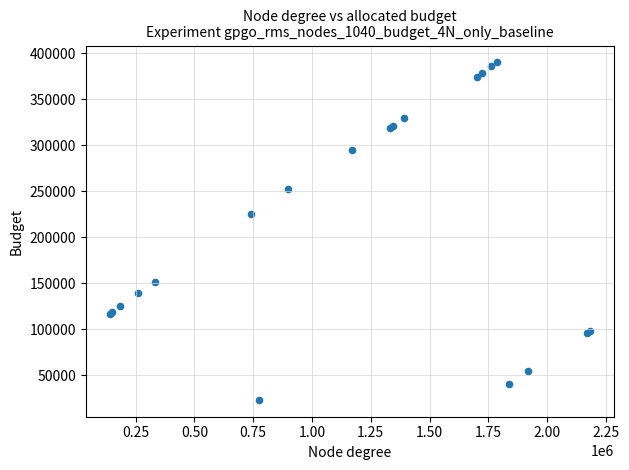

What Y value in the scatter plot is closest to 206497?

225622